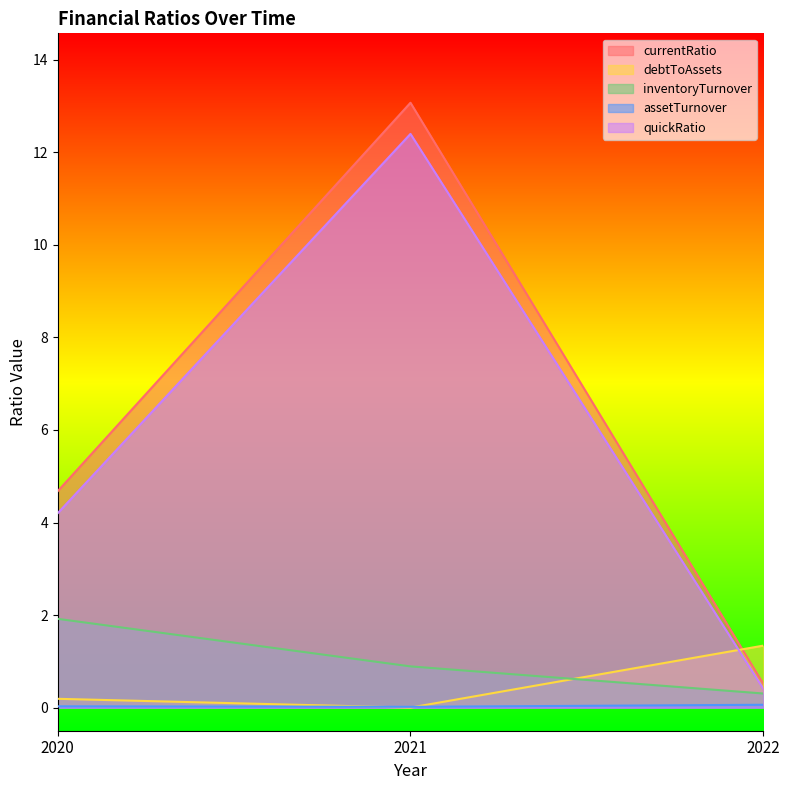

What is the value of the quickRatio point at the 1st from the left?

4.2